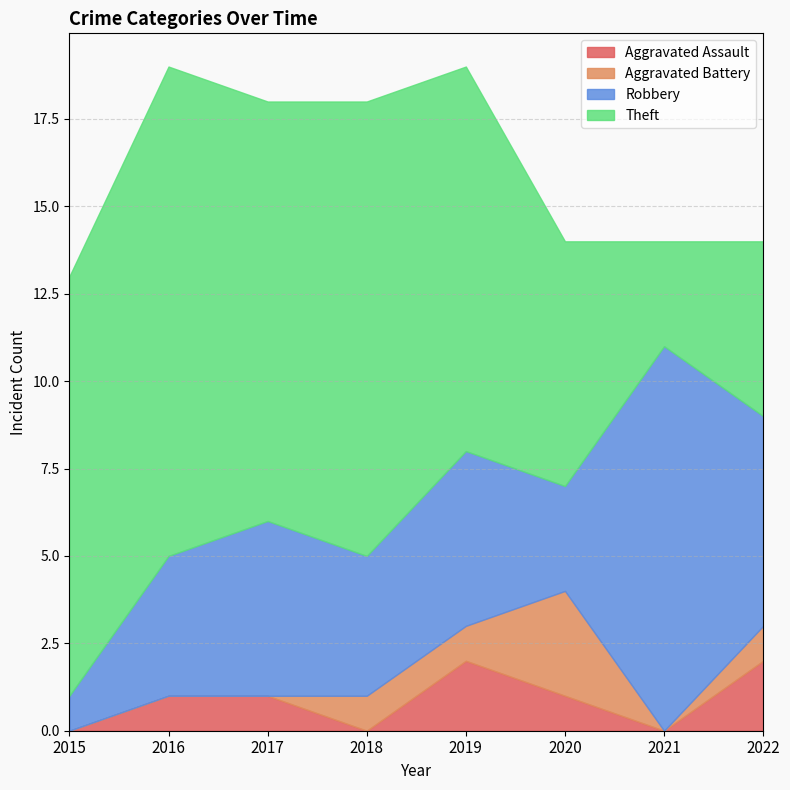

Rank the series by their maximum value, from lowest to highest.

Aggravated Assault, Aggravated Battery, Robbery, Theft